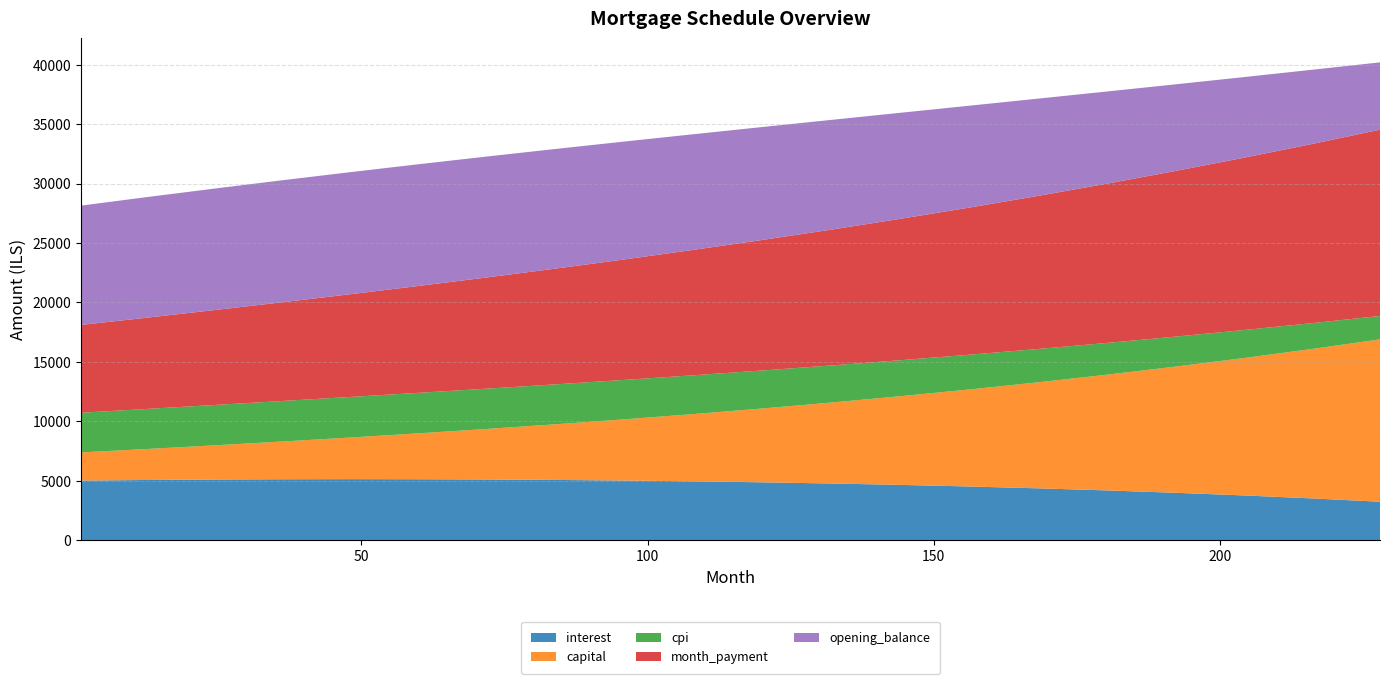

What are all the series names shown in the legend?

interest, capital, cpi, month_payment, opening_balance